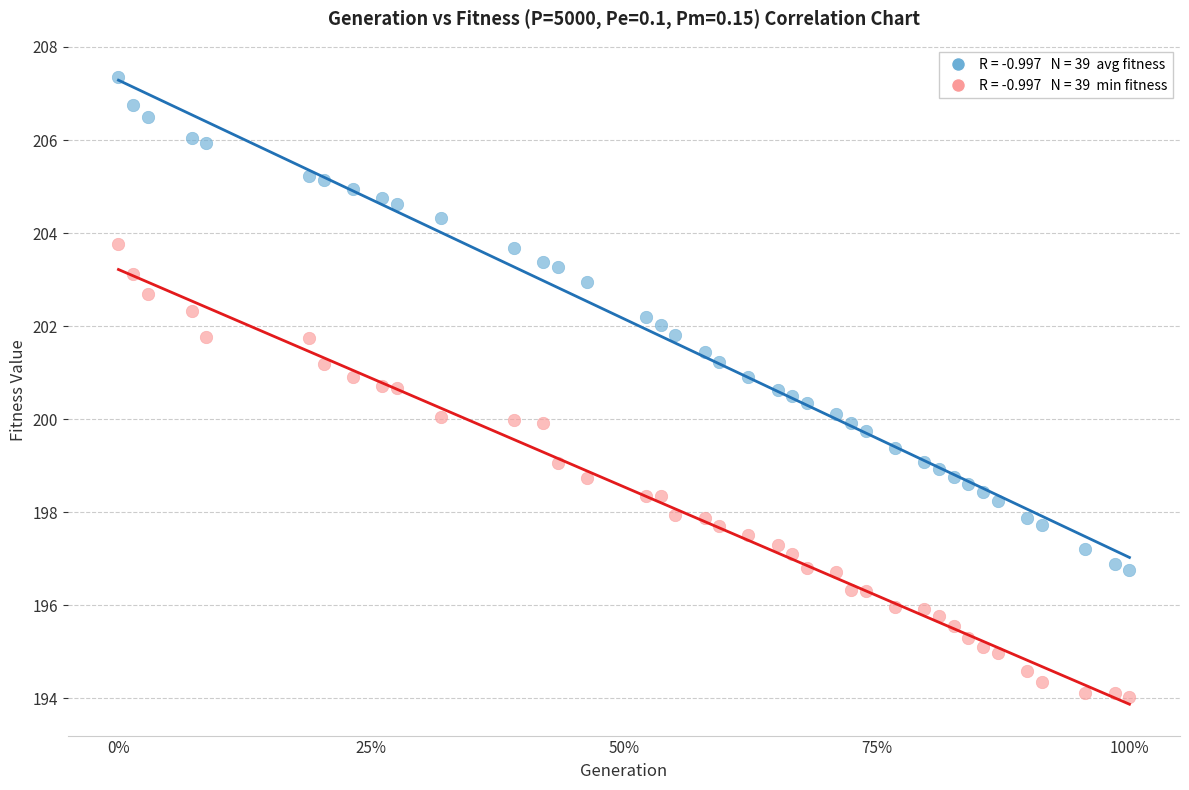

Across all data points, what is the range of Y values (max minus min)?

13.3